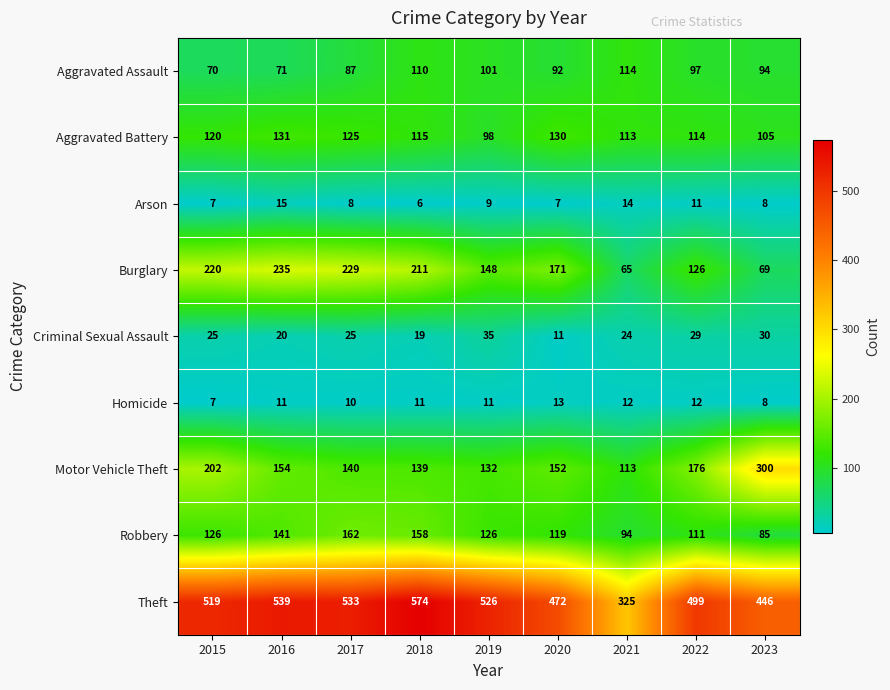

Which series has the largest range (max minus min)?

Theft